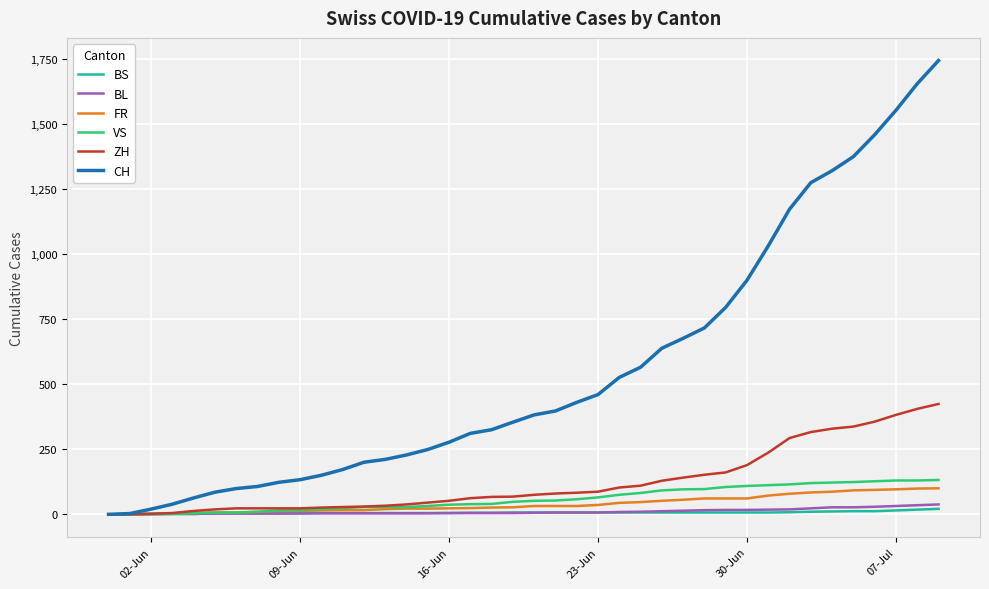

Which series has the largest total across all categories?

CH